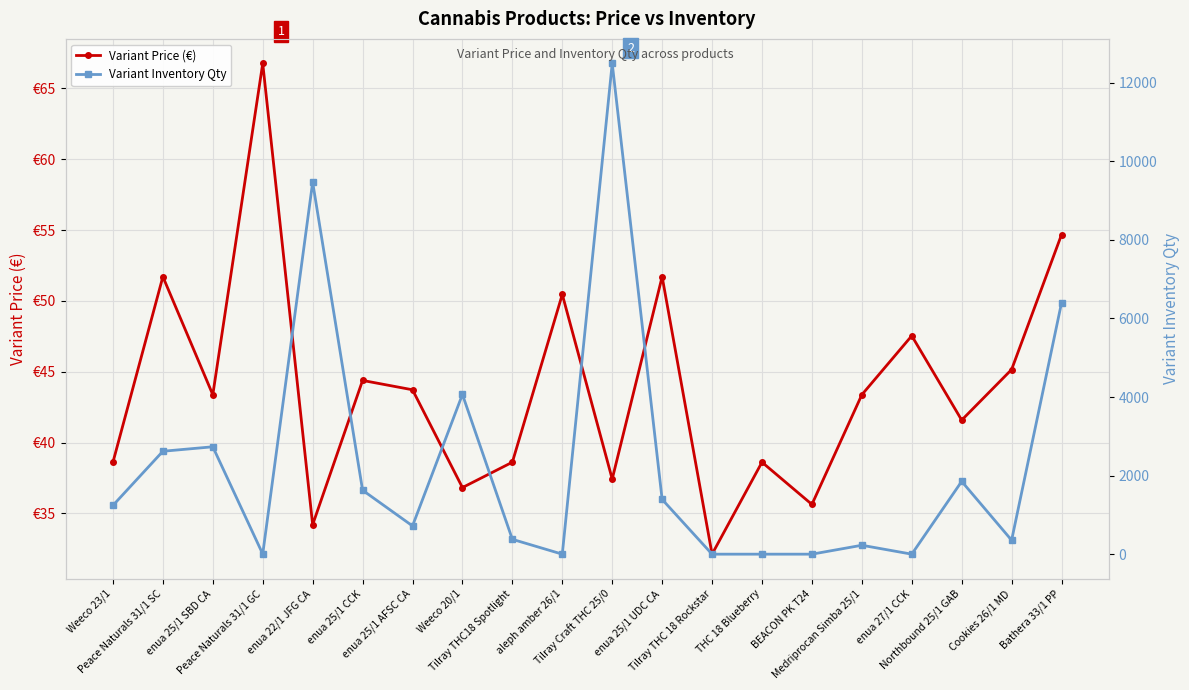

Reading left to right, what are all the values shown in this chart?

Variant Price (€): 38.6	51.7	43.4	66.8	34.2	44.4	43.7	36.8	38.6	50.5	37.4	51.7	32.1	38.6	35.6	43.4	47.5	41.6	45.2	54.7
Variant Inventory Qty: 1242.0	2620.0	2734.0	4.0	9470.0	1628.0	719.0	4066.0	378.0	0.0	12494.0	1394.0	0.0	0.0	0.0	227.0	0.0	1853.0	355.0	6400.0